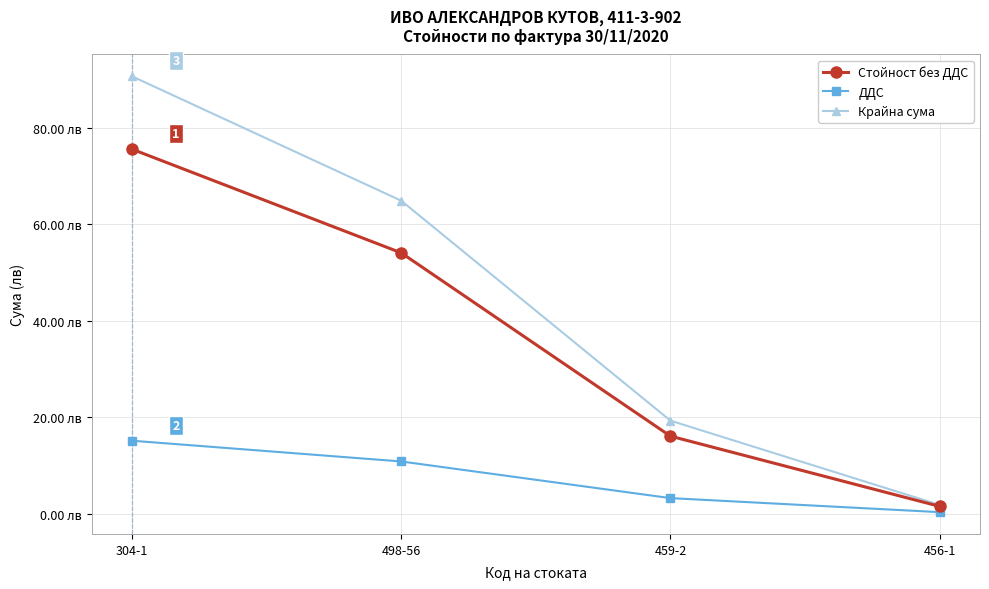

At which category does the chart reach its minimum across all series?

456-1